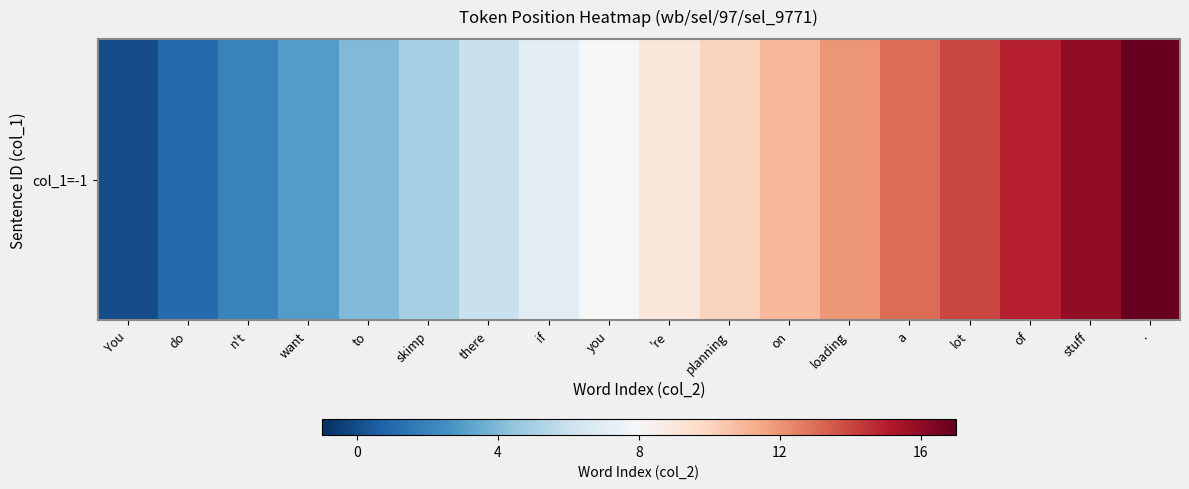

What is the sum of all values?

153